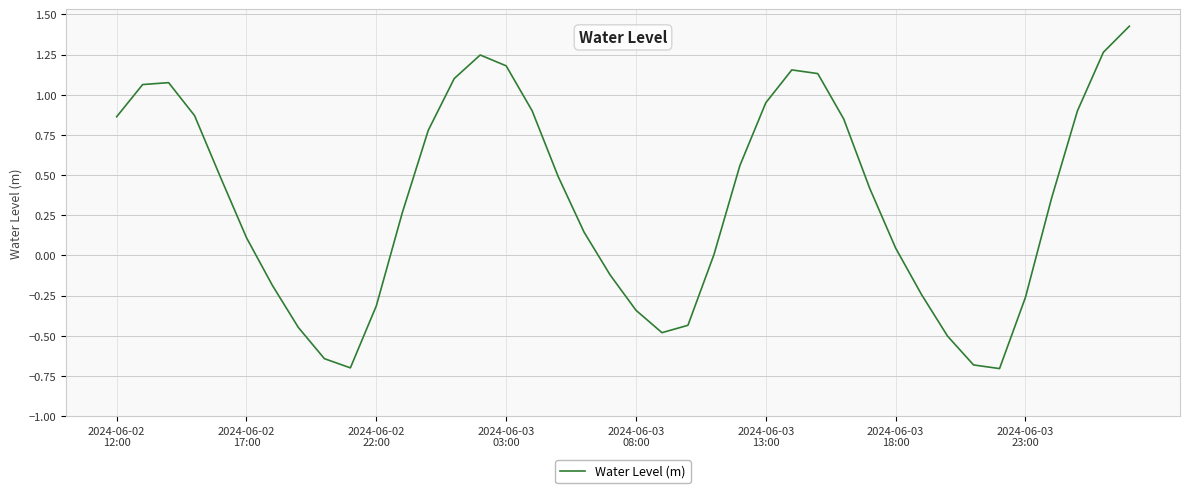

What is the difference between the maximum and minimum values?

2.1